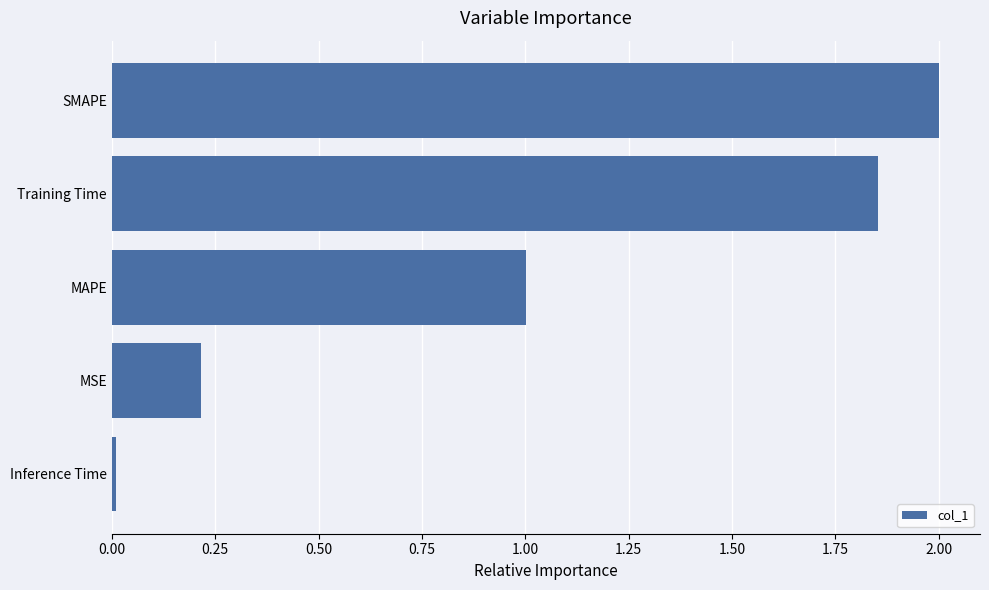

The value at SMAPE is 2.0. True or false?

True